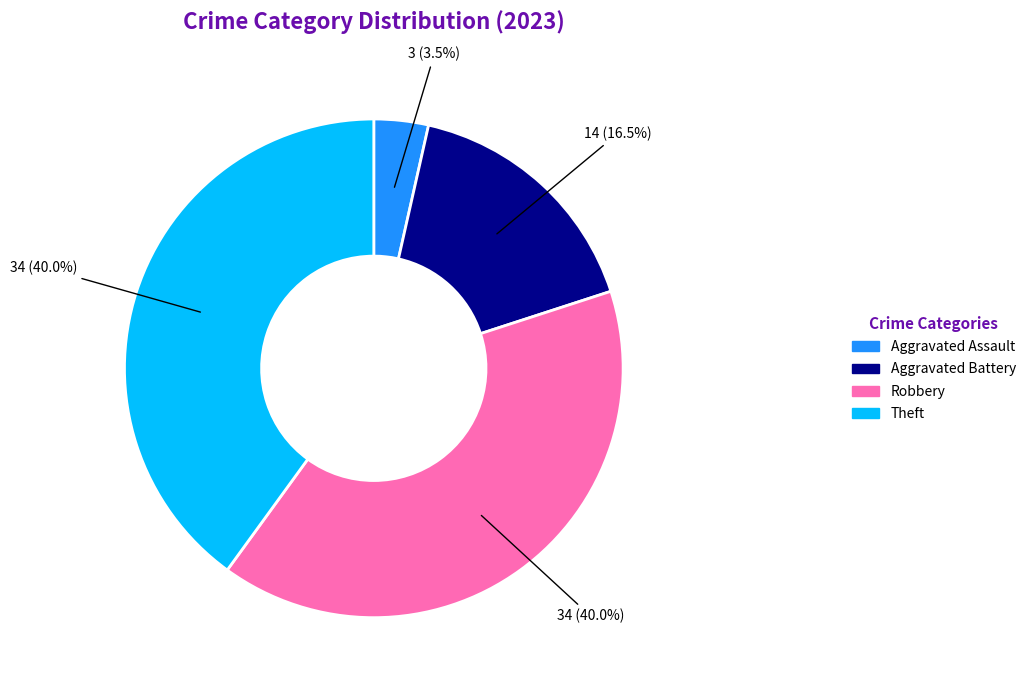

Is there any slice that represents more than half of the pie?

No